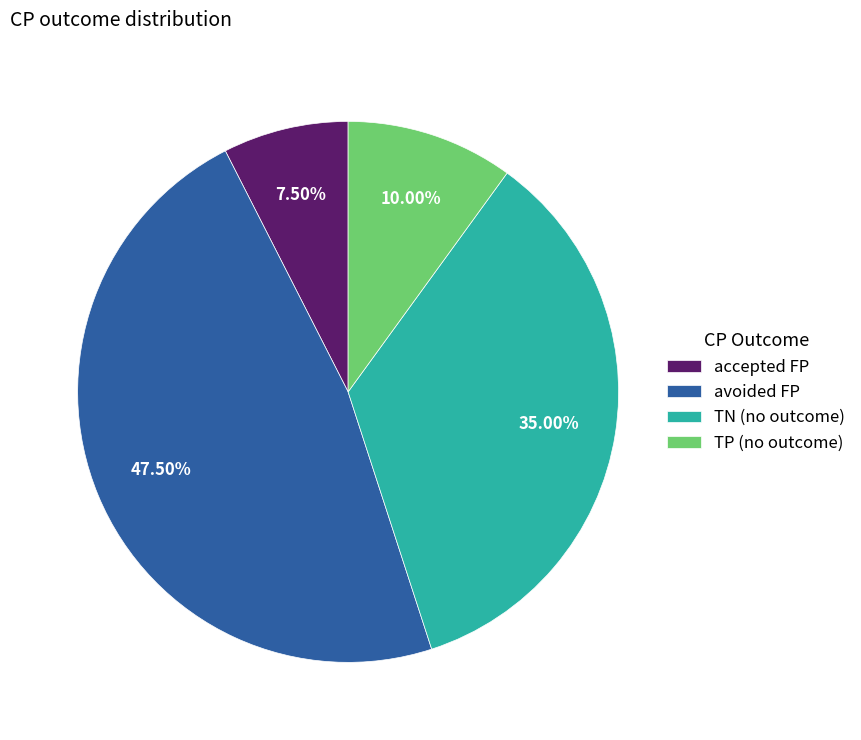

Between accepted FP and avoided FP, which is larger?

avoided FP